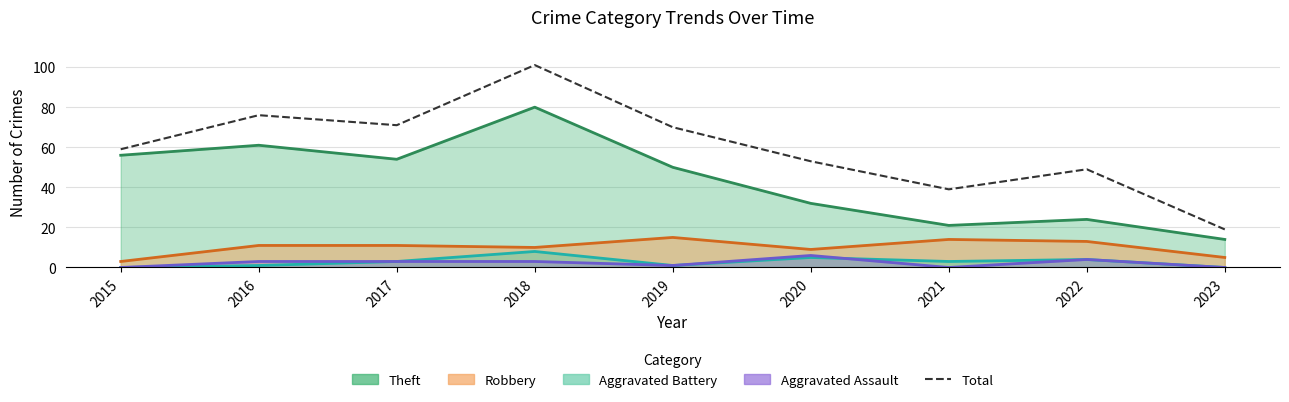

What is the smallest value displayed?

19